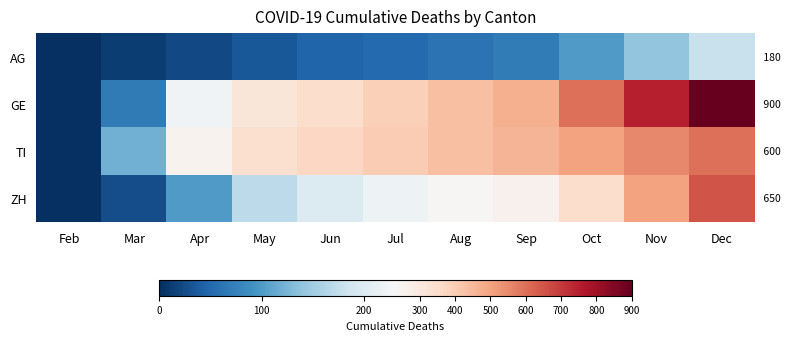

At how many categories does at least one series exceed 800?

1